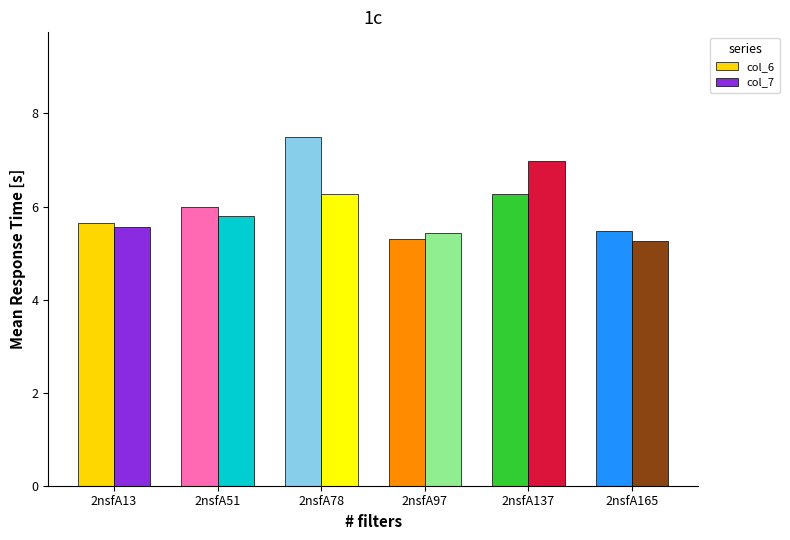

What is the difference between the second highest and minimum values in the col_7 series?

1.0